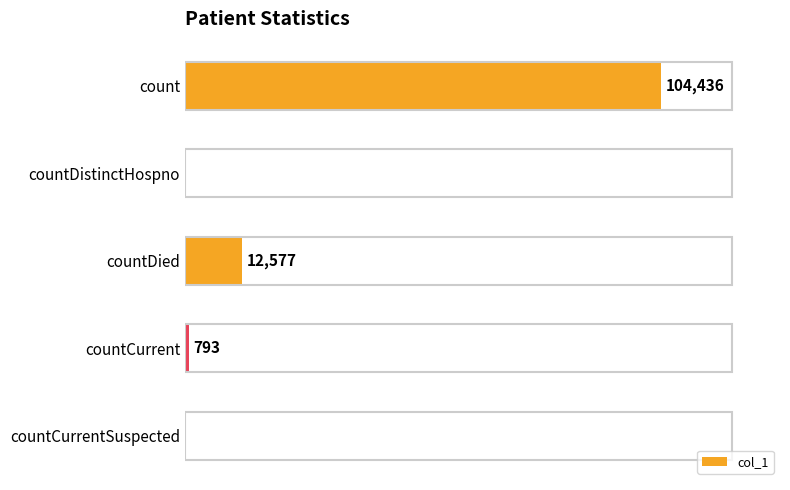

Which category has the highest value across all series?

count